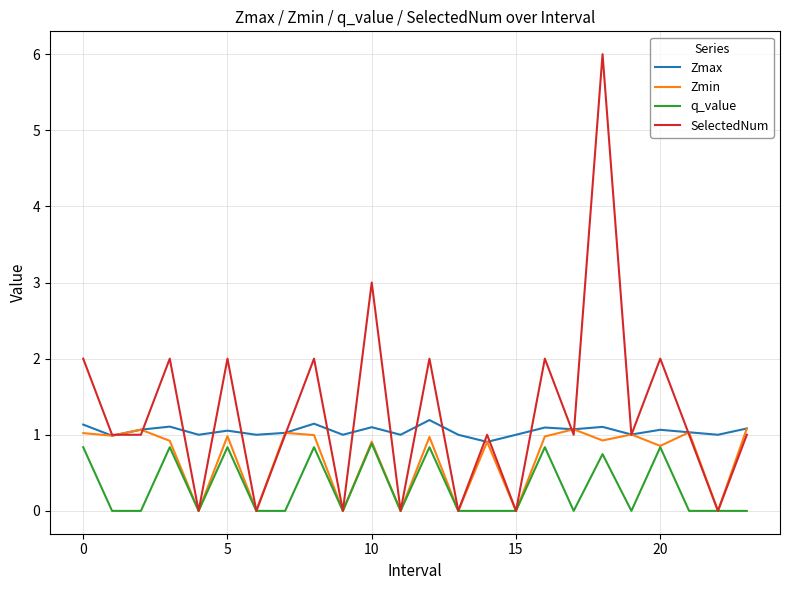

True or false: q_value and Zmax cross at least once.

False